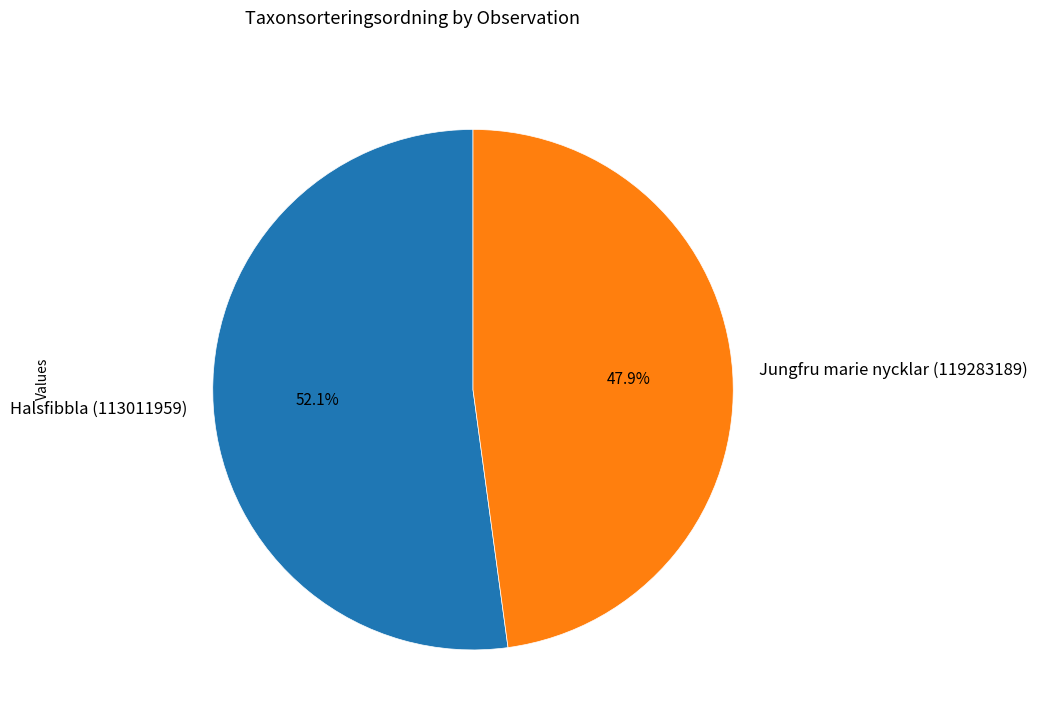

What is the ratio of the value at Jungfru marie nycklar (119283189) to the value at Halsfibbla (113011959)?

0.9